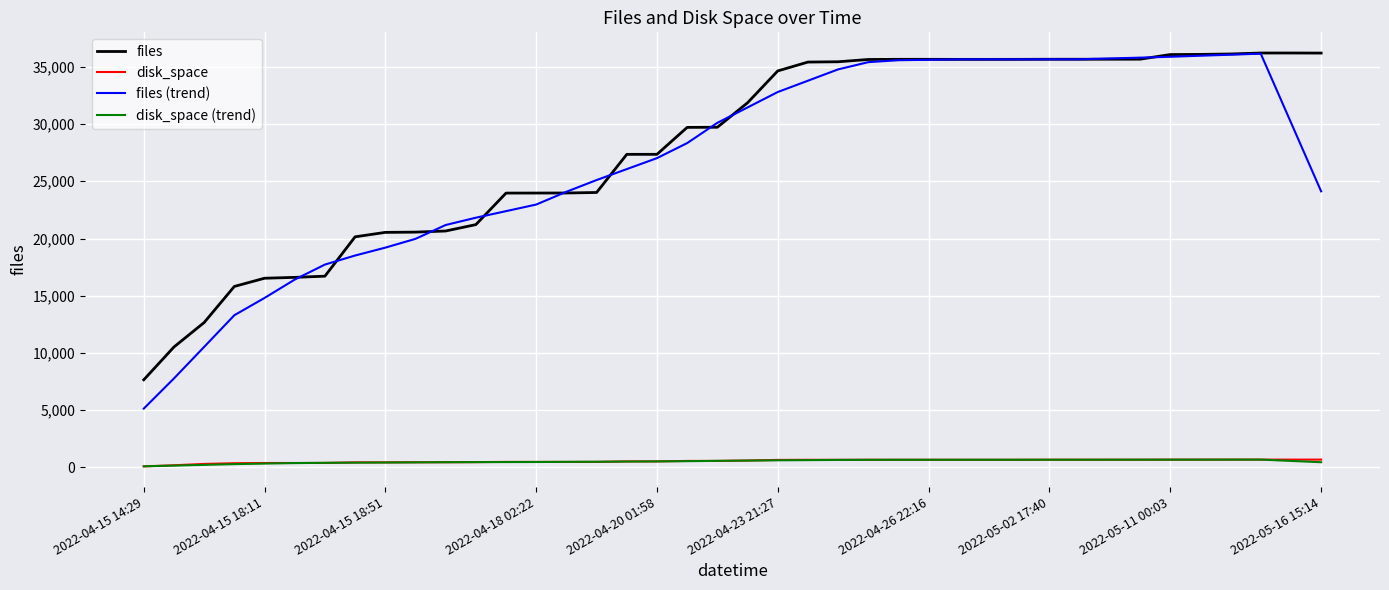

True or false: disk_space (trend) and files (trend) cross at least once.

False